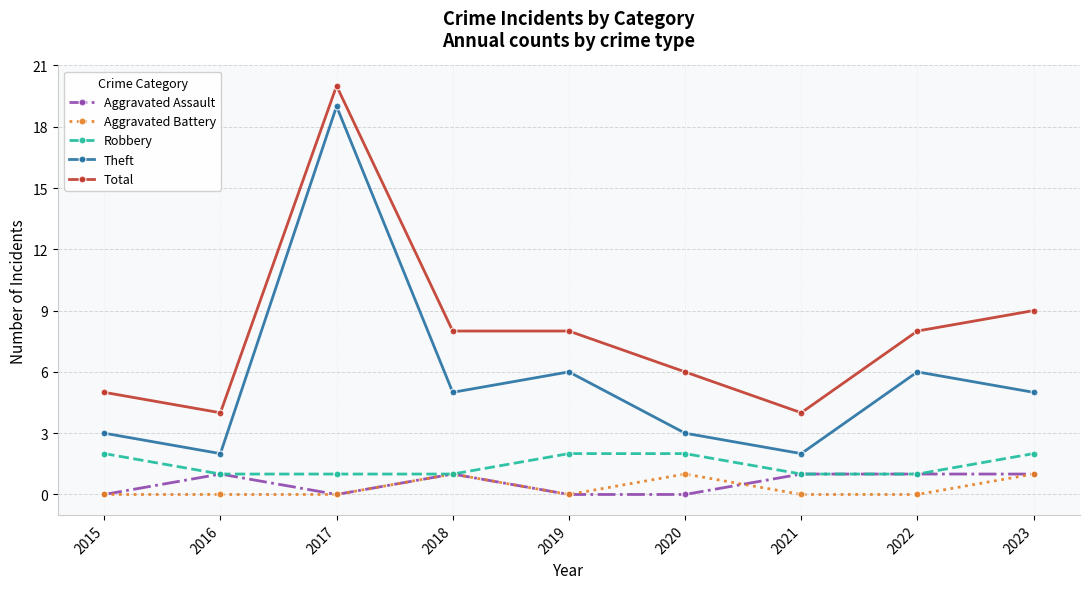

What is the spread (max minus min) of values at 2019?

8